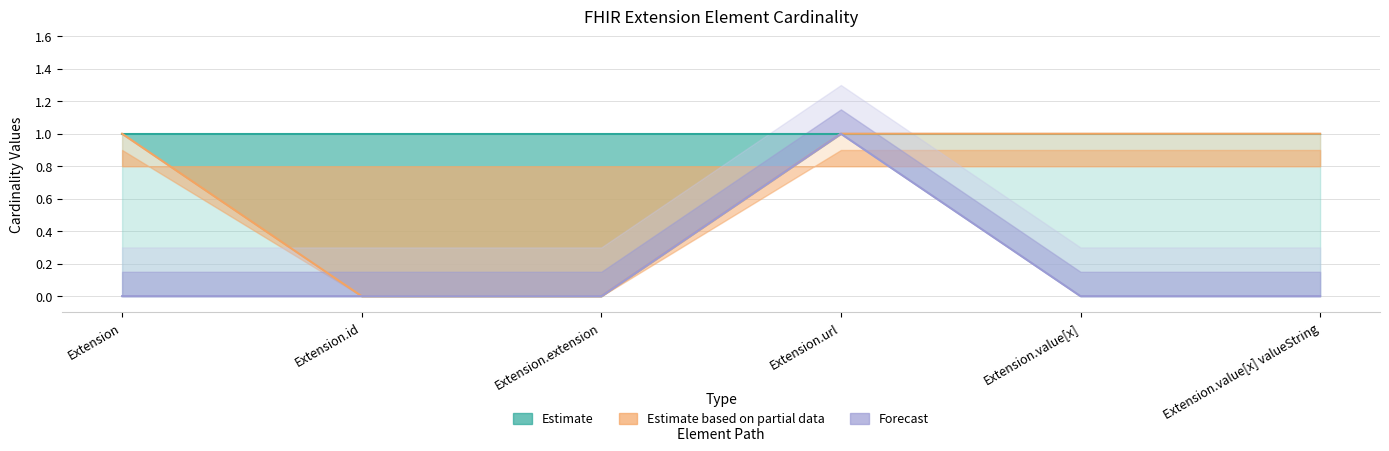

The Max series shows 1 at Extension.extension. True or false?

True